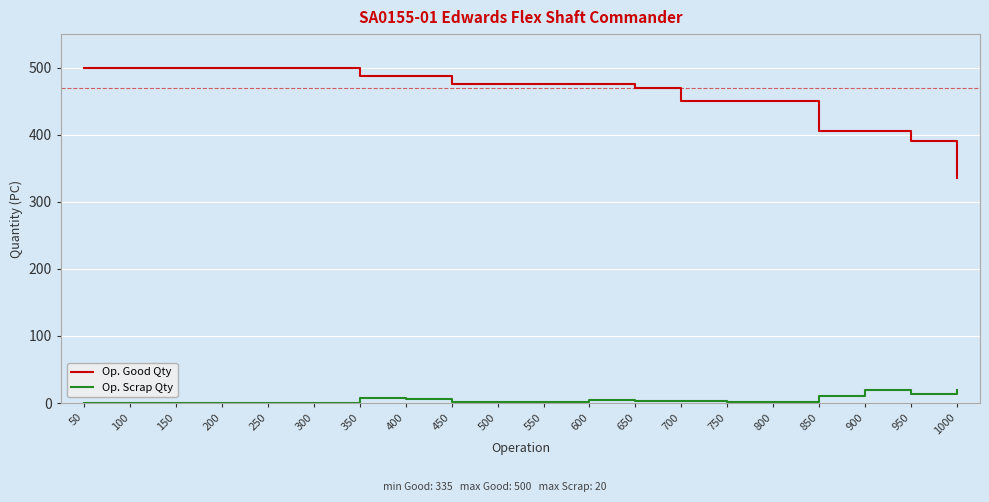

Which series has the largest range (max minus min)?

Op. Good Qty